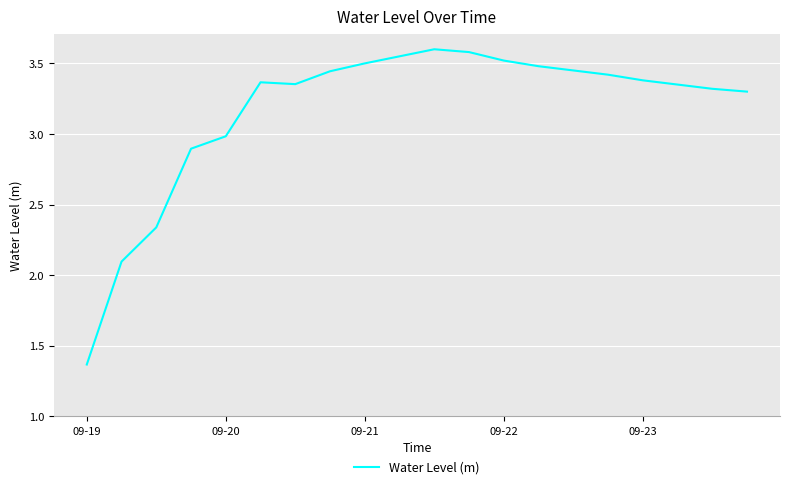

What is the difference between the maximum and minimum values?

2.2